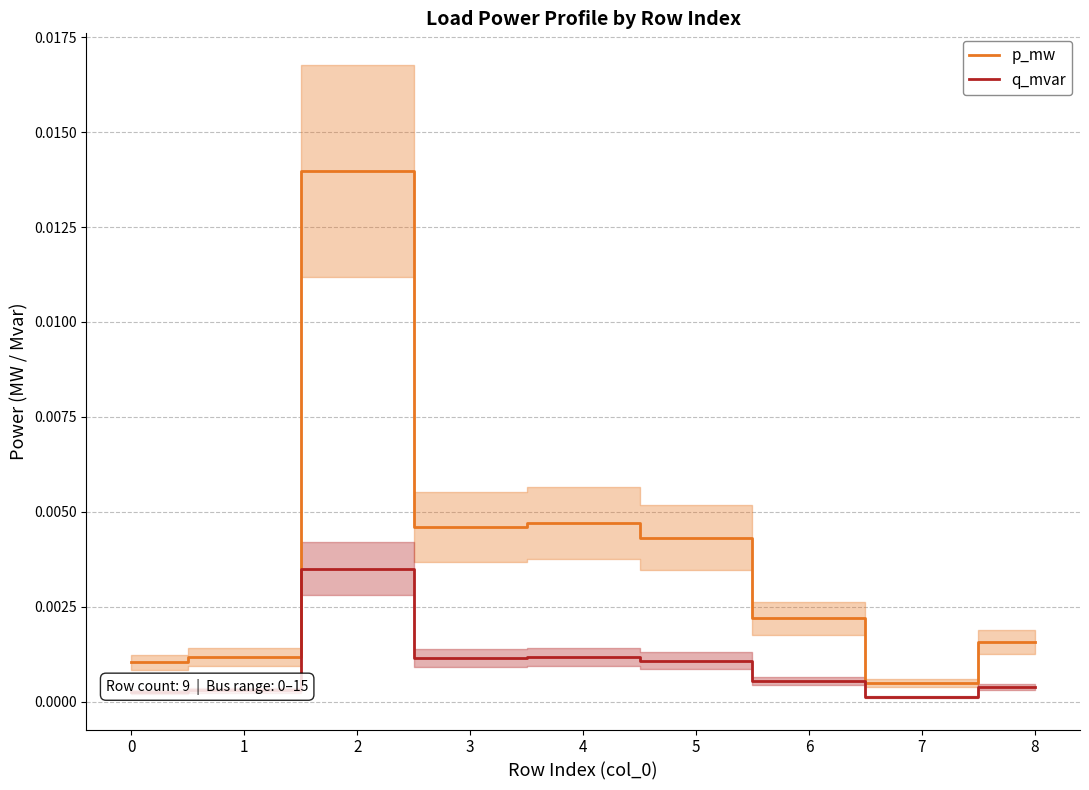

Is the value of p_mw at 3 greater than the value of q_mvar at 8?

Yes